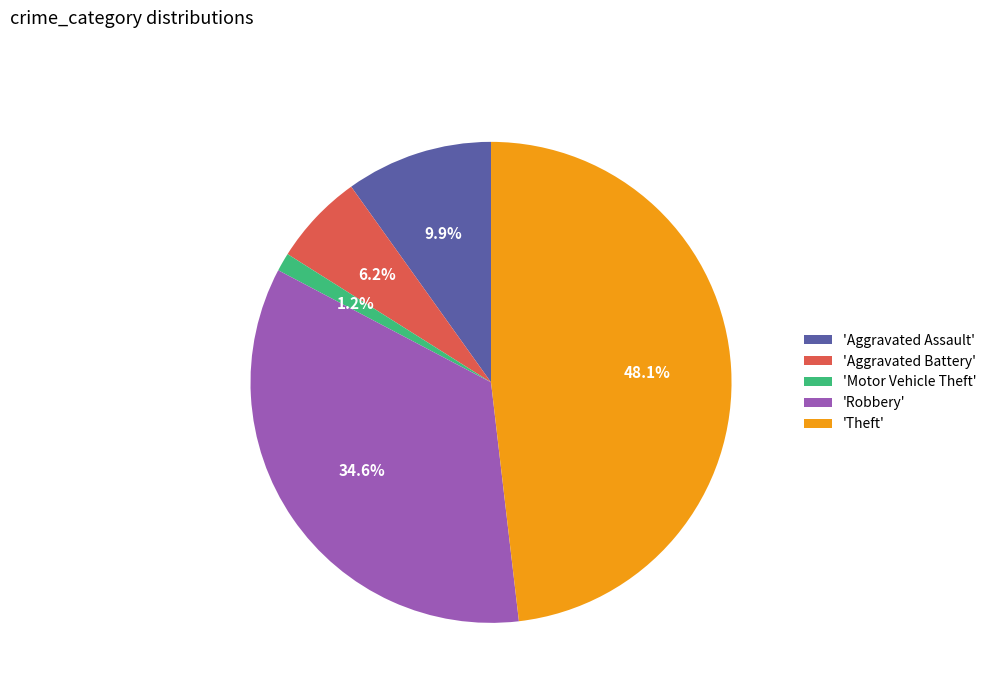

Between 'Aggravated Assault' and 'Theft', which is larger?

'Theft'